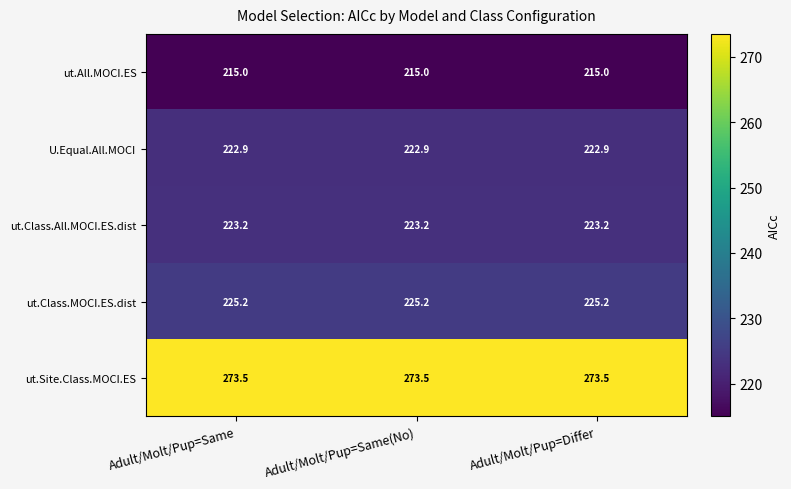

What is the difference between the highest and lowest values at Adult/Molt/Pup=Differ?

58.5